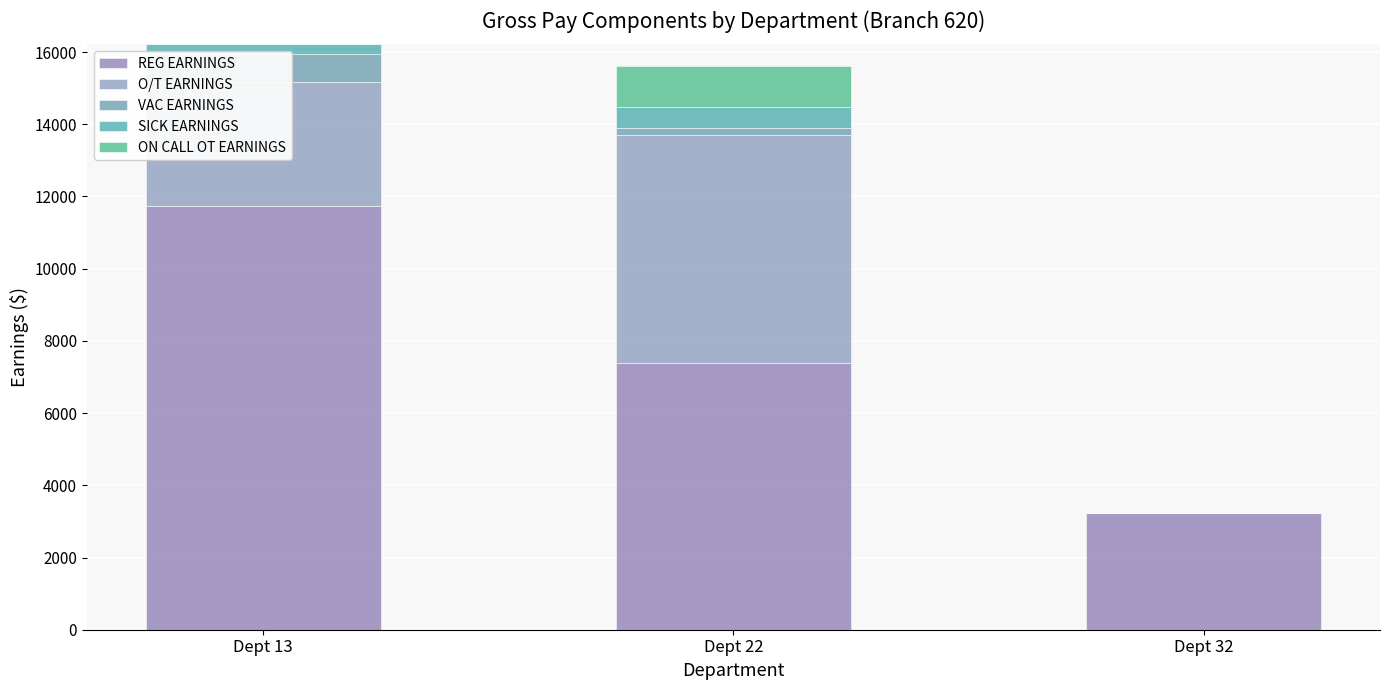

What is the value of the SICK EARNINGS bar at the 1st from the left?

256.5